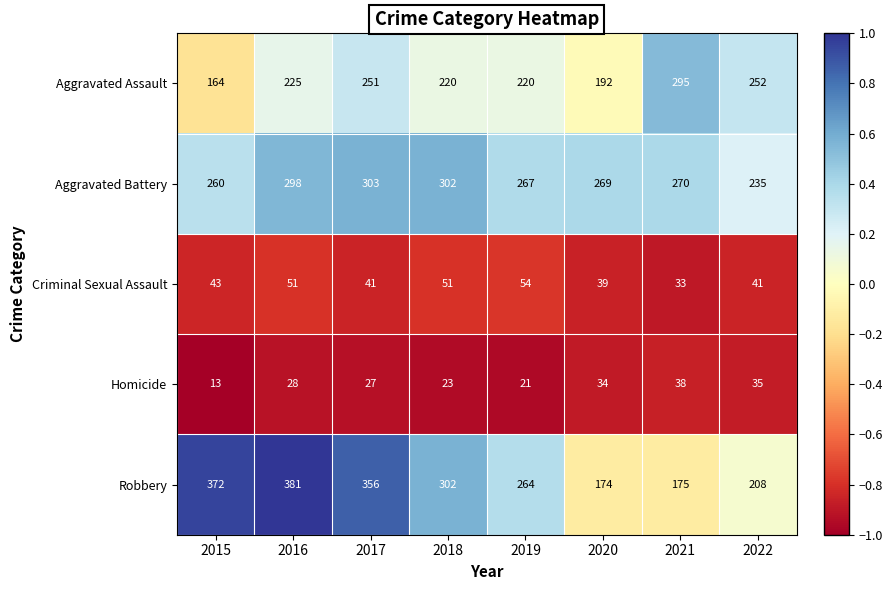

How many distinct data groups are displayed?

5